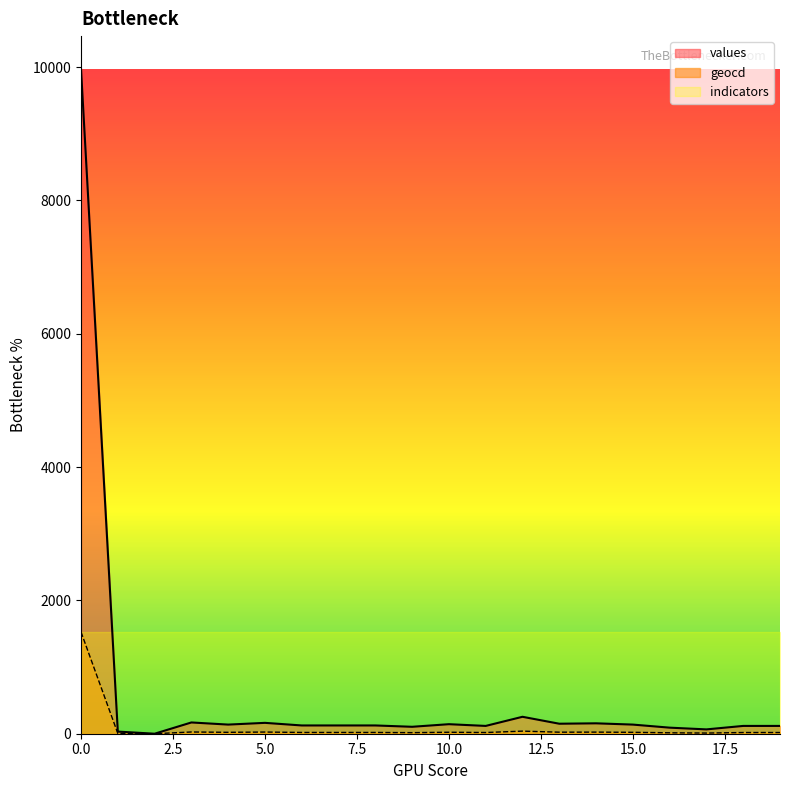

True or false: values has more than 0 points higher than both neighbors.

True